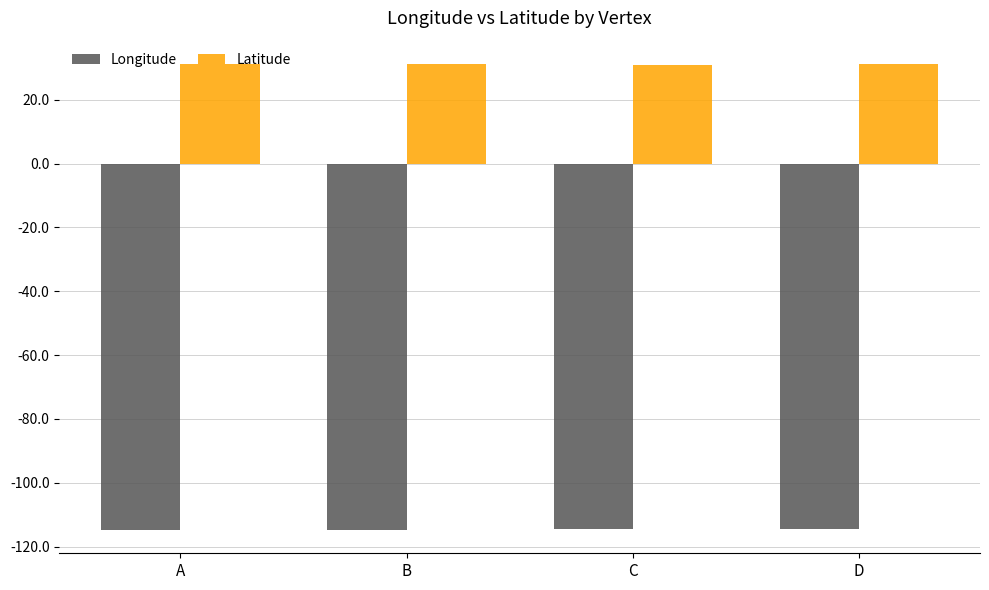

What is the sum of the Longitude values at B and C?

-229.4